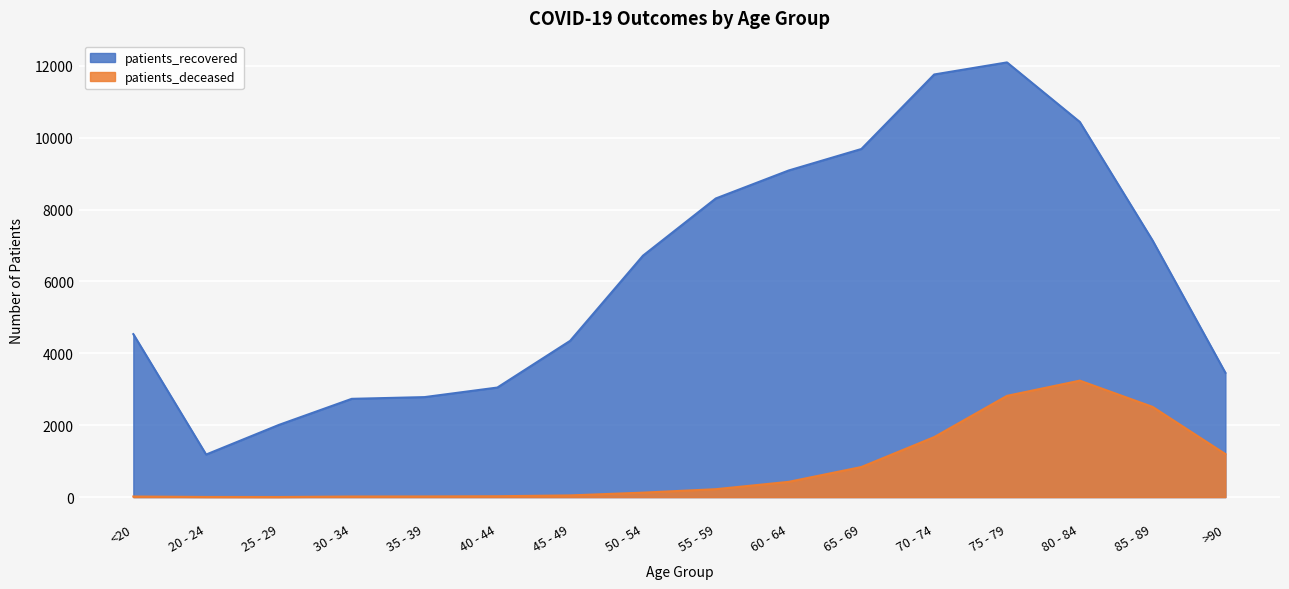

Does the chart display data point markers on the line(s)?

No